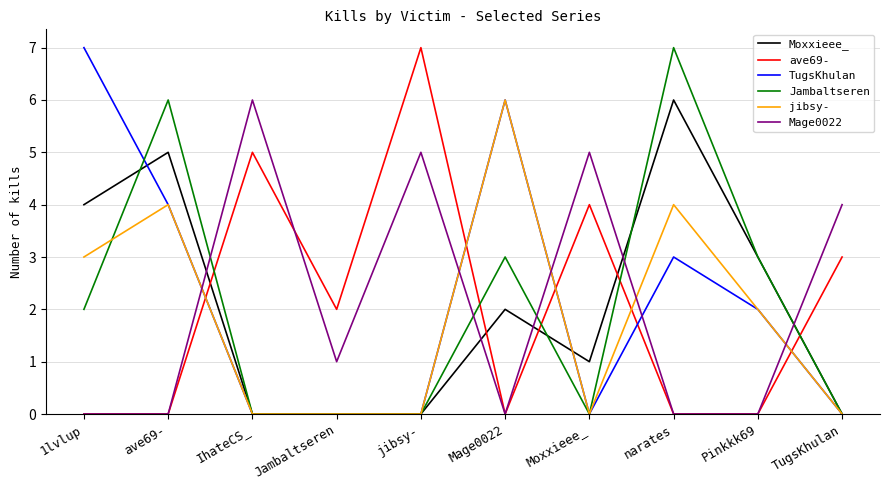

Is it true that Jambaltseren equals 2 at 1lvlup?

True